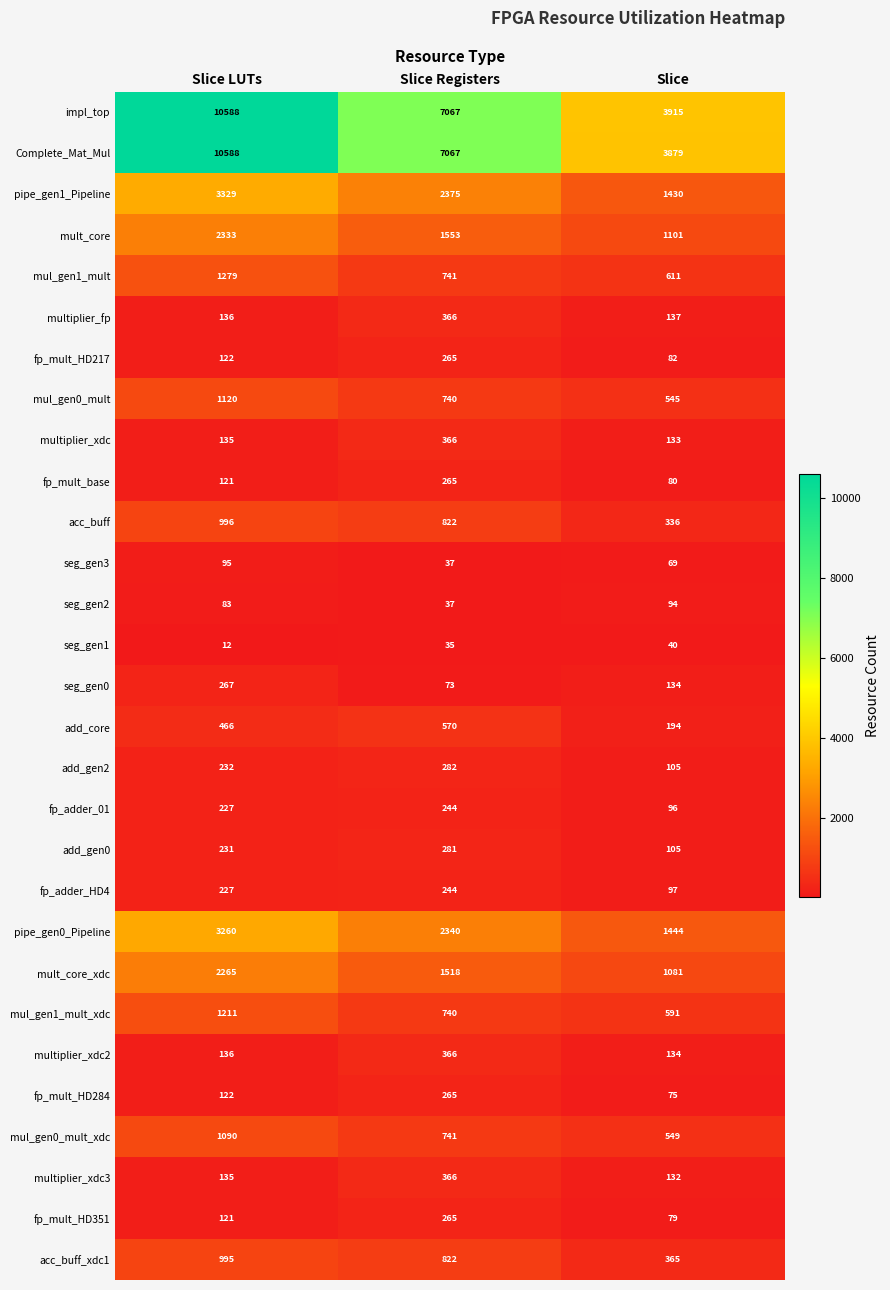

How many seg_gen1 values are between 12 and 40?

3